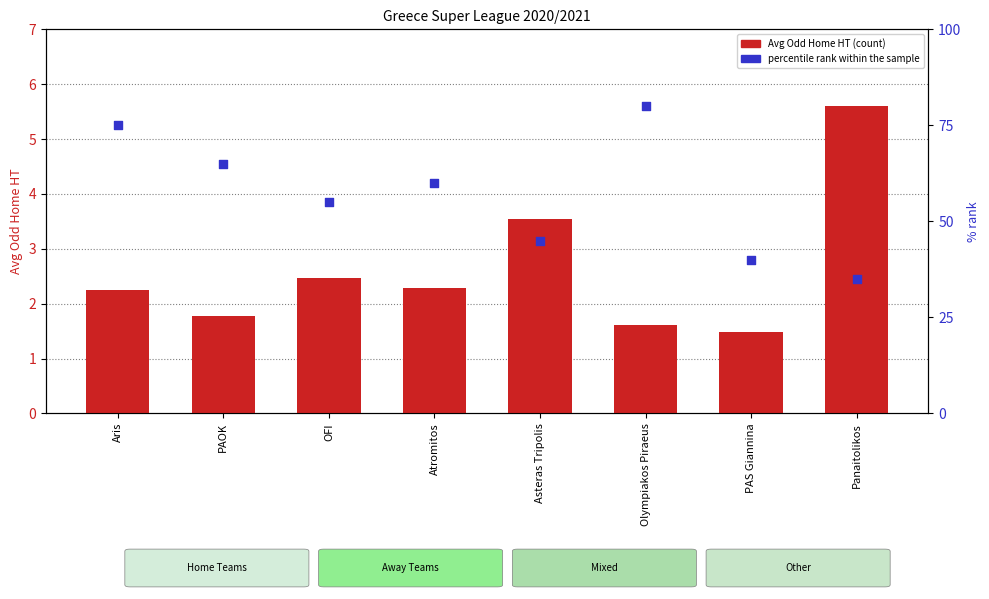

What is the total value across all series at PAOK?

66.8